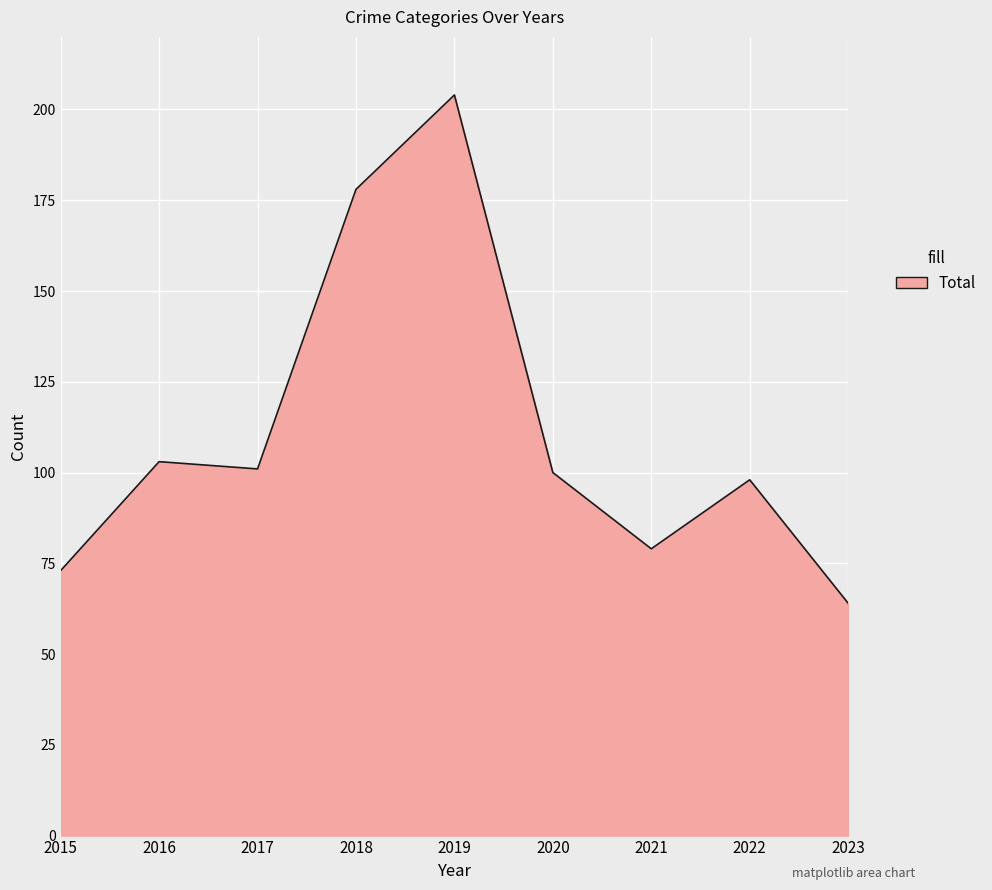

The value at 2016 is 184. True or false?

False